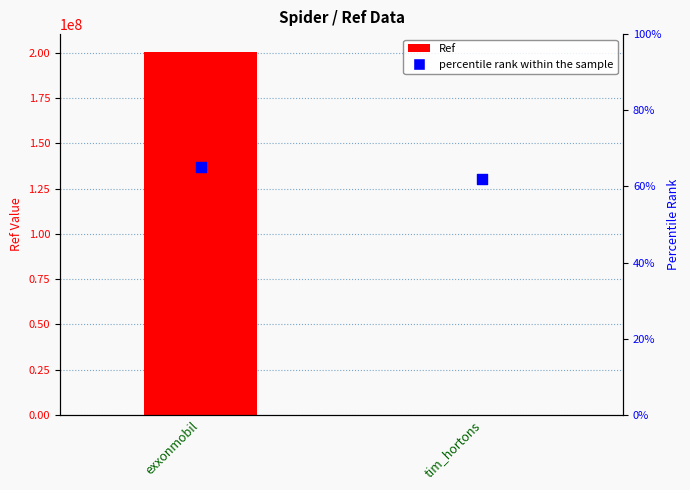

Which series has the widest spread of Y values?

Ref